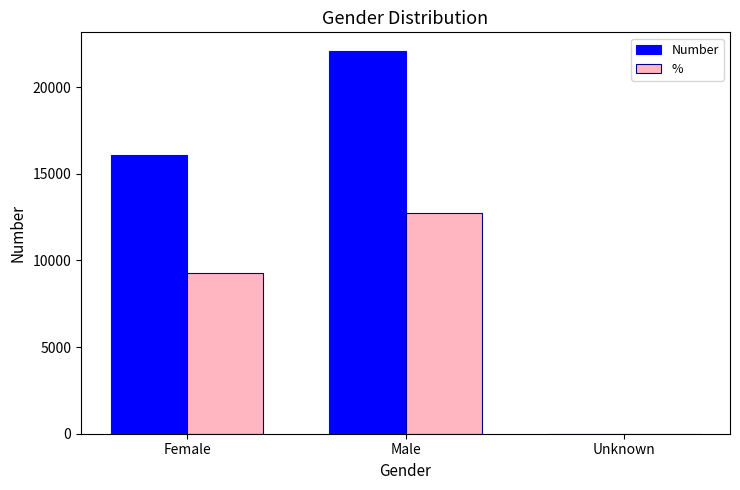

Where is Number nearest to the value 11028?

Female